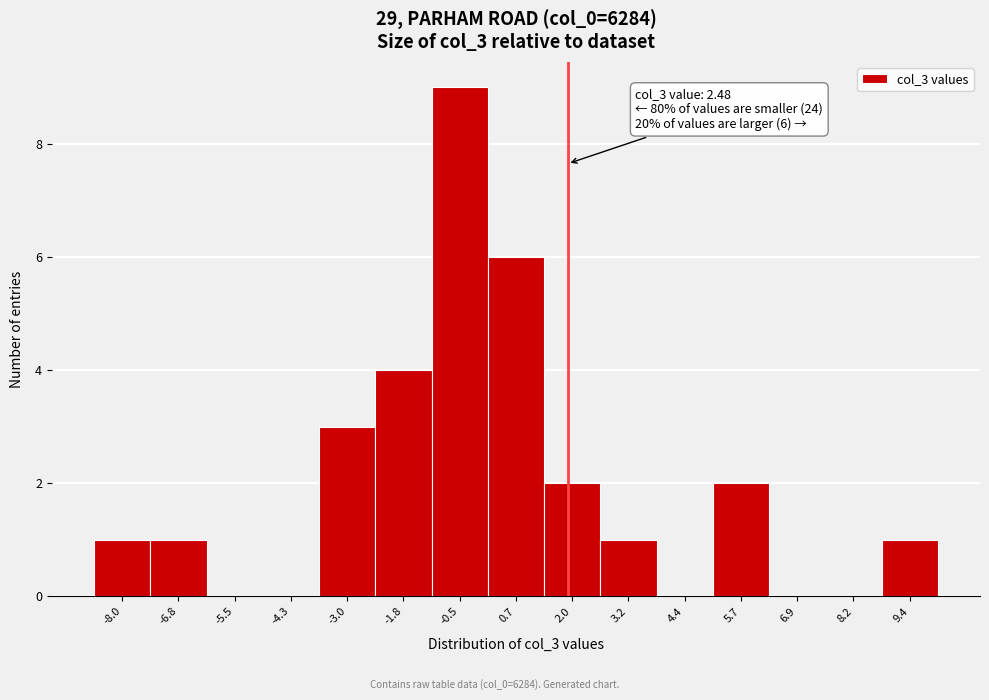

Reading left to right, list all the values displayed in this chart.

-8.0=1	-6.8=1	-5.5=0	-4.3=0	-3.0=3	-1.8=4	-0.5=9	0.7=6	2.0=2	3.2=1	4.4=0	5.7=2	6.9=0	8.2=0	9.4=1